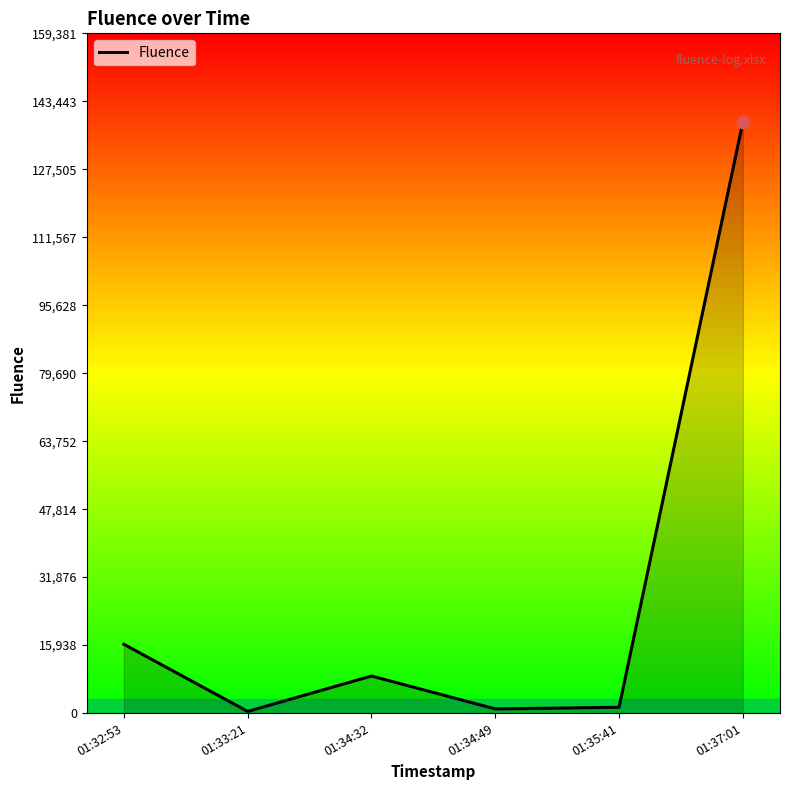

Between 01:34:49 and 01:32:53, which is larger?

01:32:53